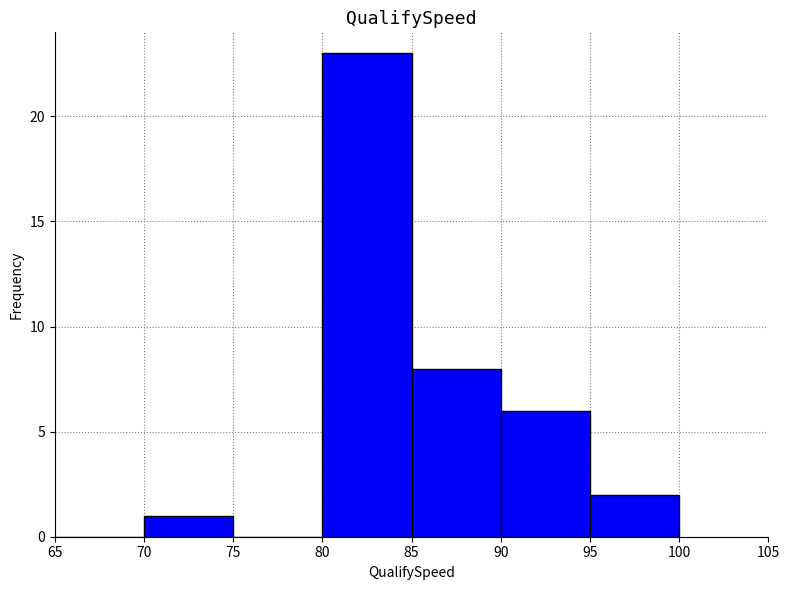

Over which range of the x-axis is the bar tallest?

80 to 85